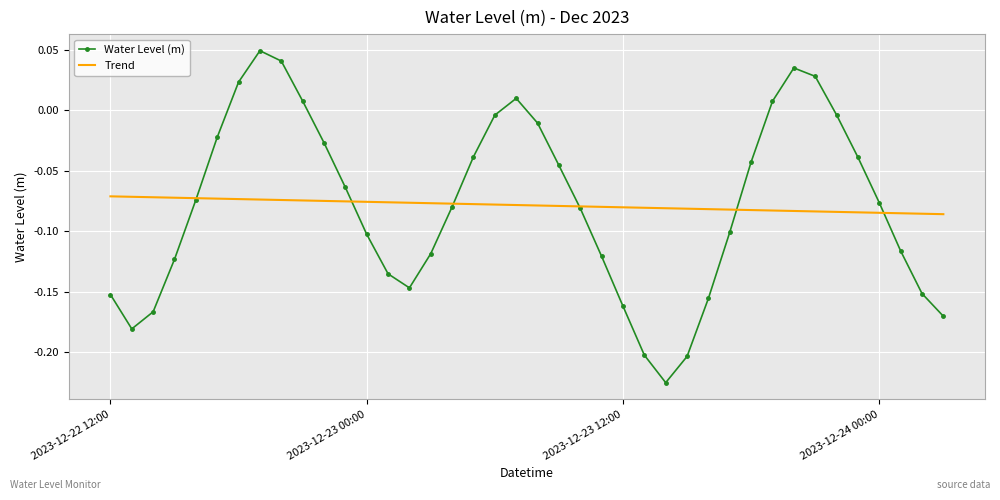

Rank the series by their maximum value, from lowest to highest.

Trend, Water Level (m)